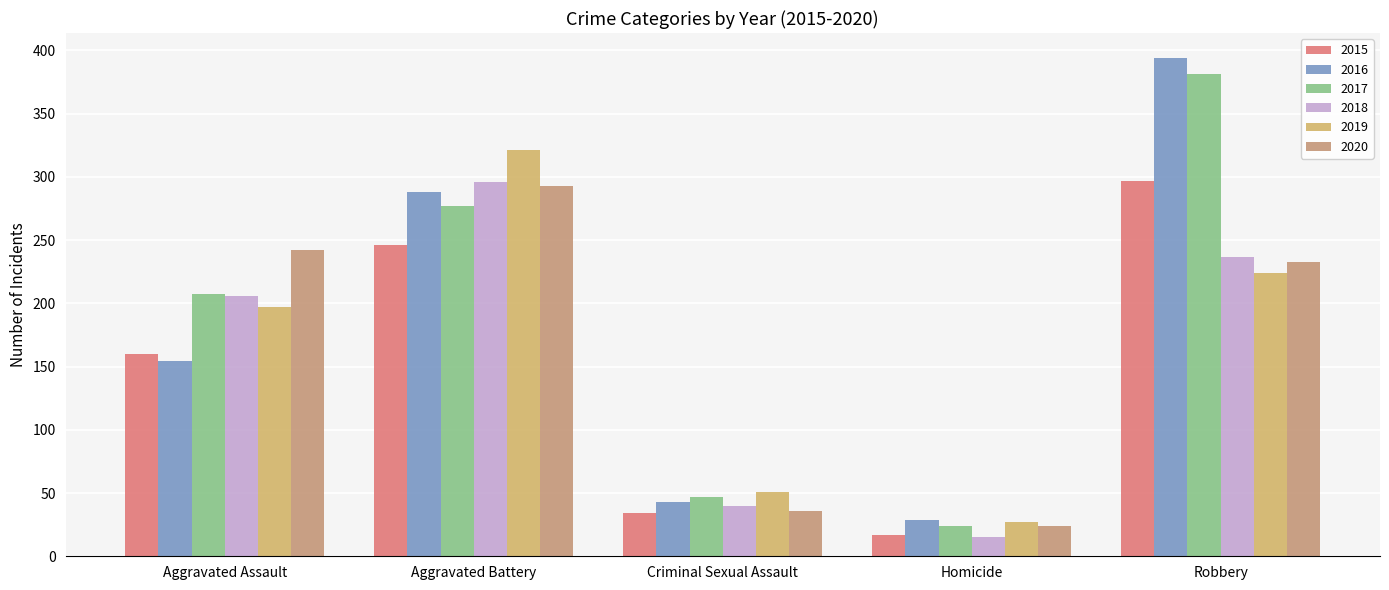

What position from the right is Robbery?

1